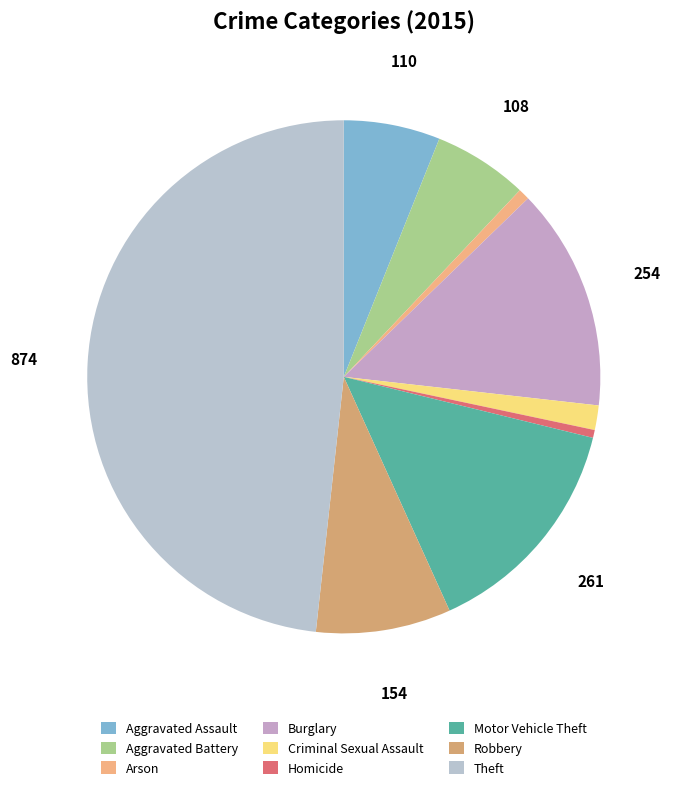

Which category has the biggest portion of the pie?

Theft